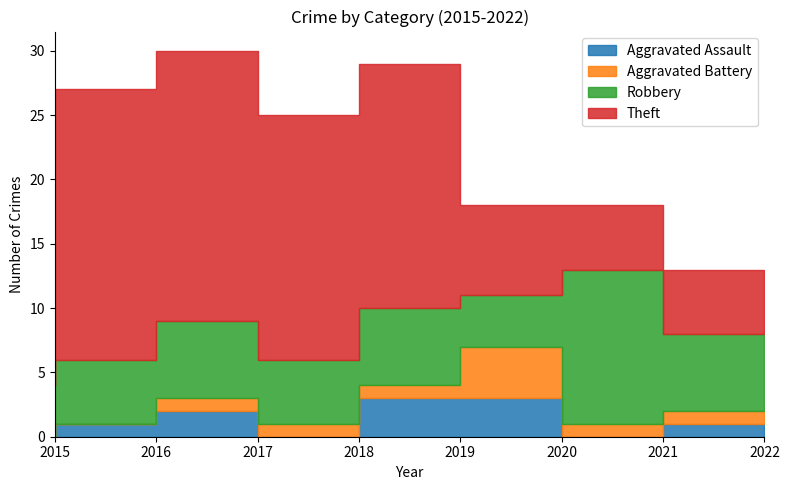

Which series has the widest spread of values?

Theft